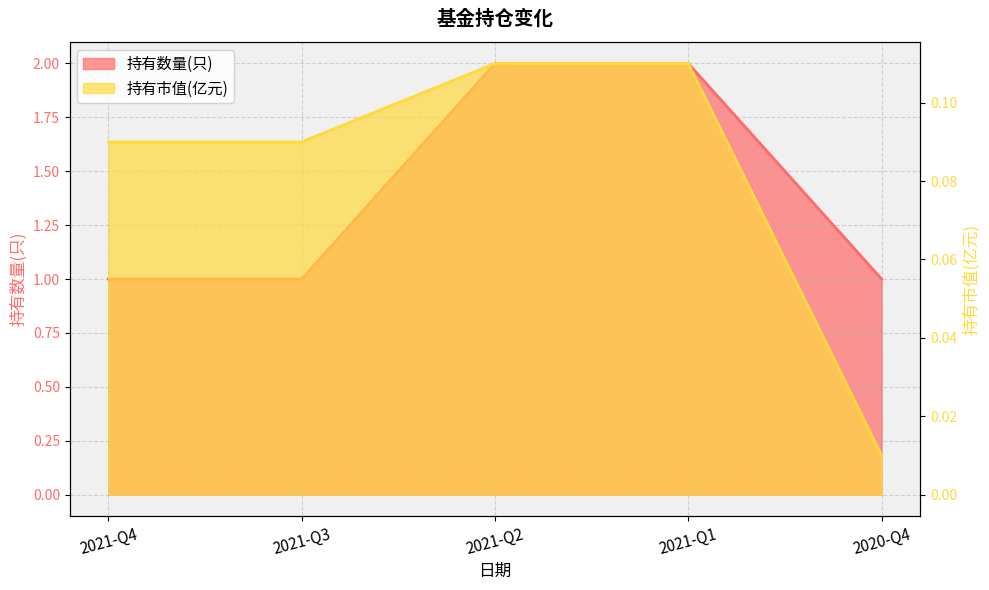

The value of 持有数量(只) at 2021-Q1 is 1.1. True or false?

False